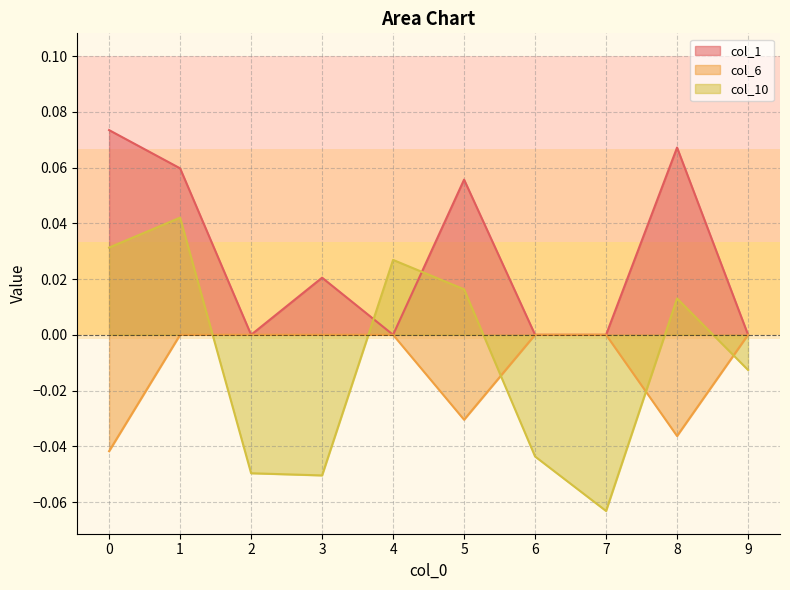

Which series has the largest total across all categories?

col_1